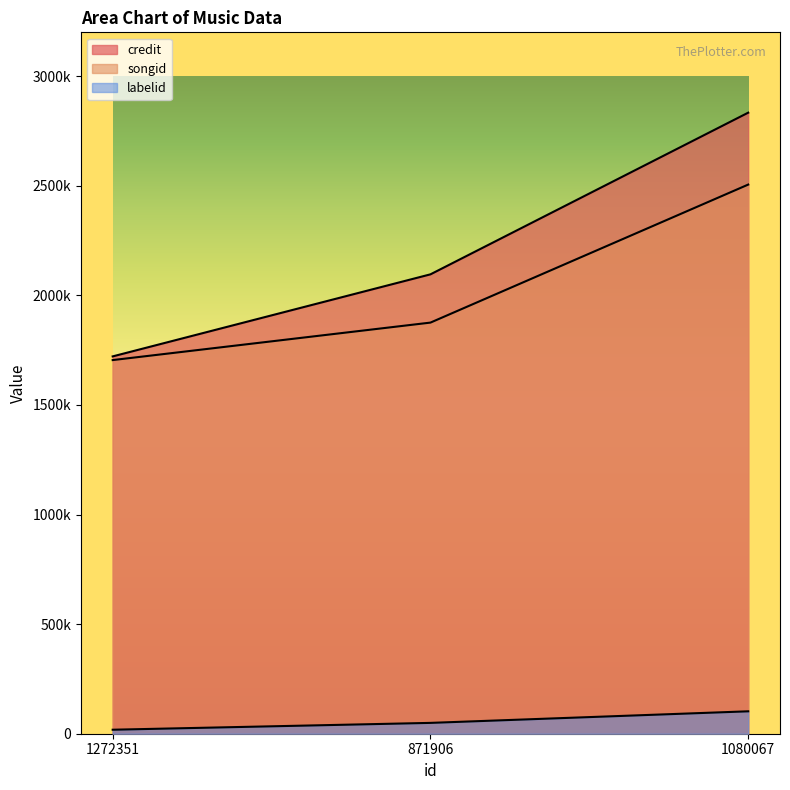

Which has a higher value, 1272351 or 1080067?

1080067